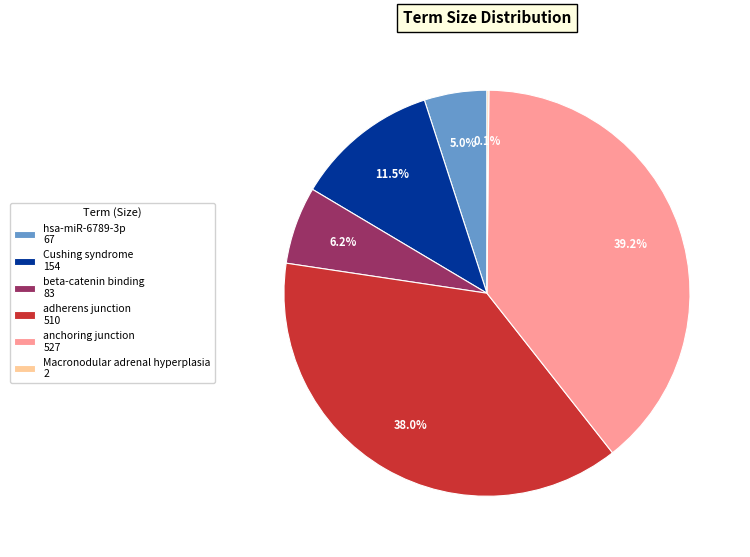

True or false: adherens junction accounts for 38% of the total.

True